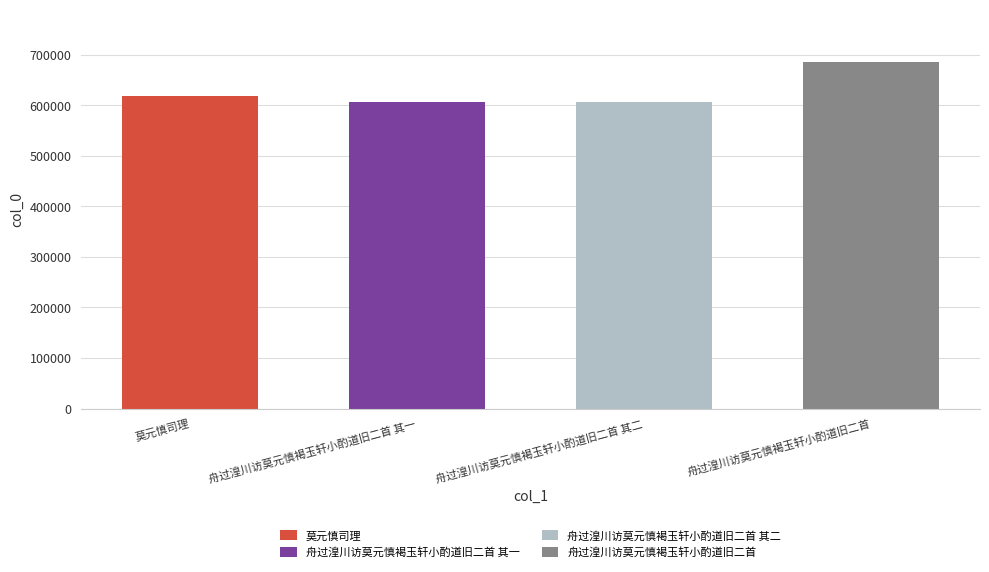

How many bars are there in total?

4